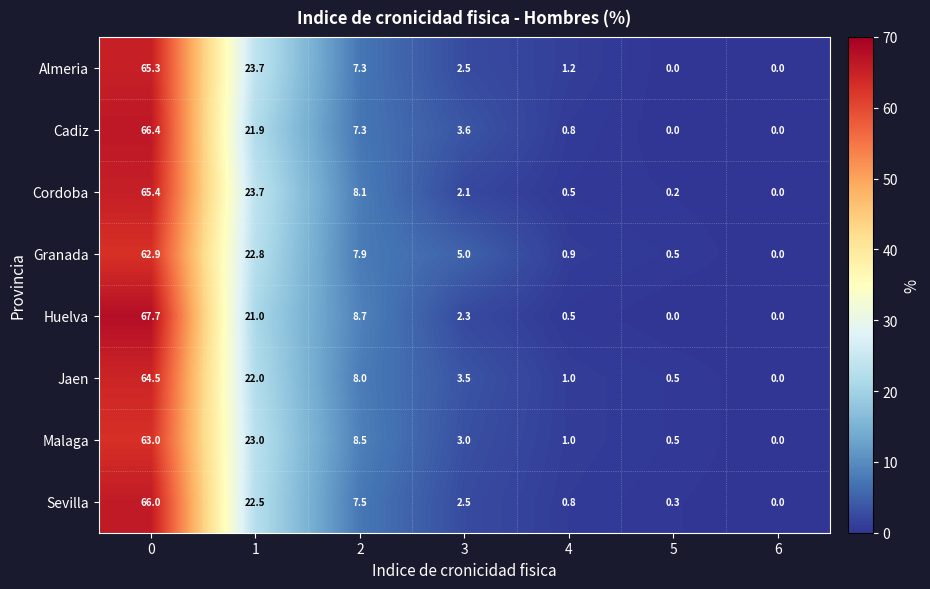

What is the difference between the Malaga values at 5 and 4?

0.5